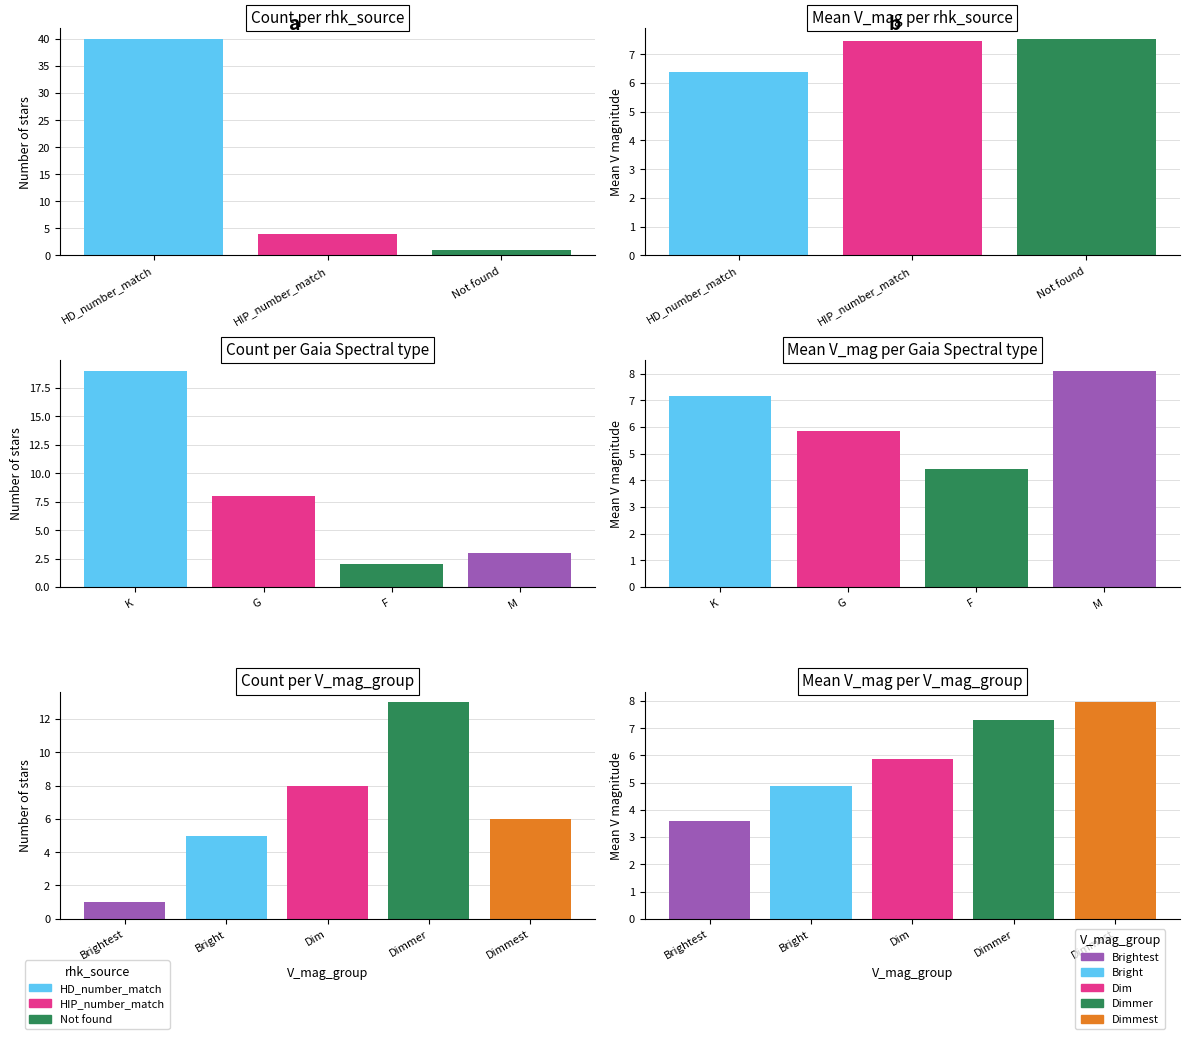

What position from the right is HIP_number_match?

2